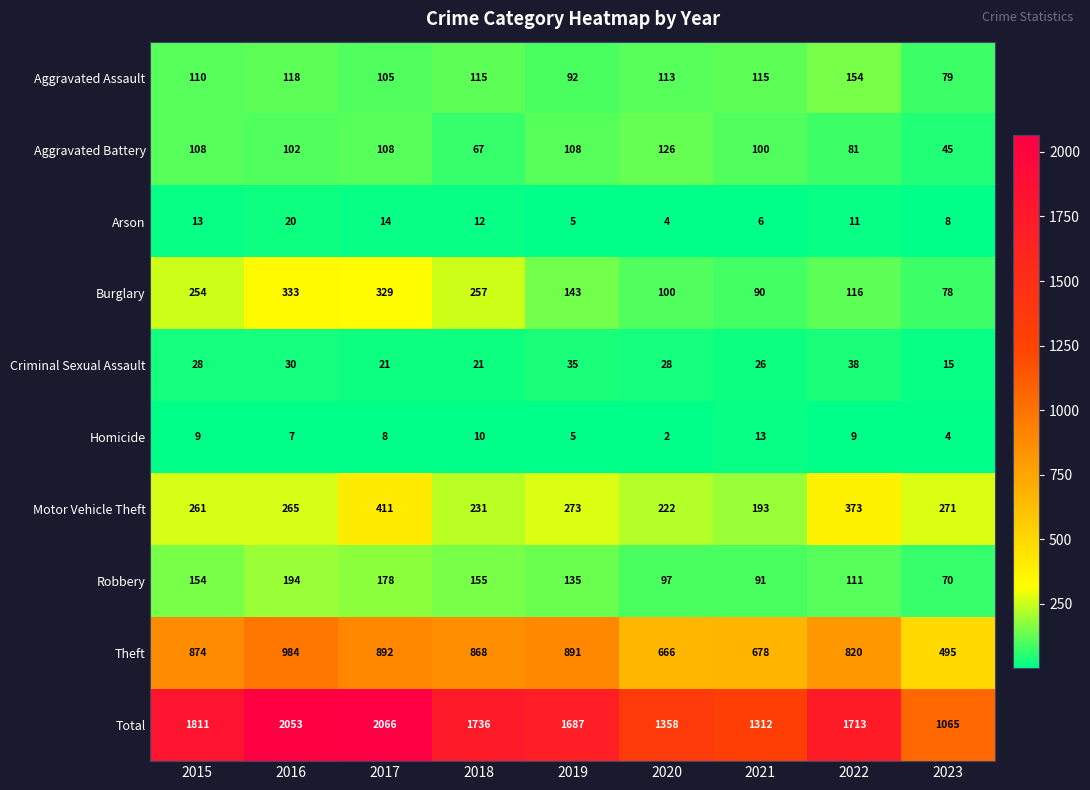

How many categories are shown in the chart?

9